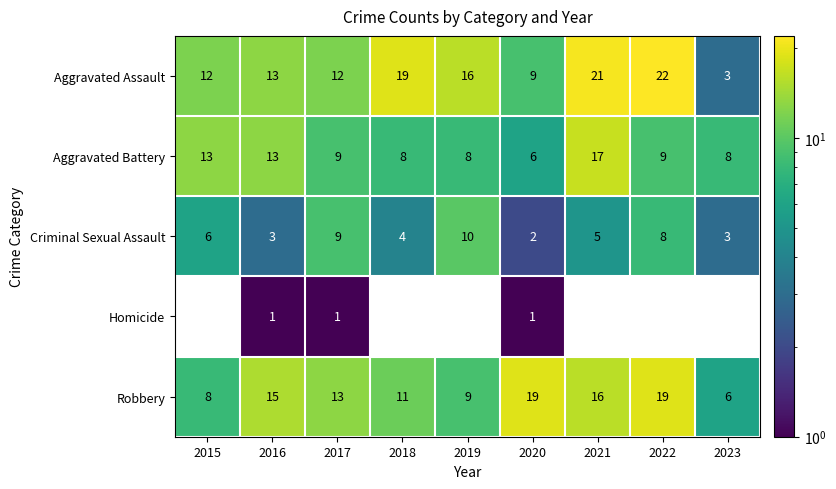

Between 2016 and 2017, which series saw the biggest shift?

Criminal Sexual Assault